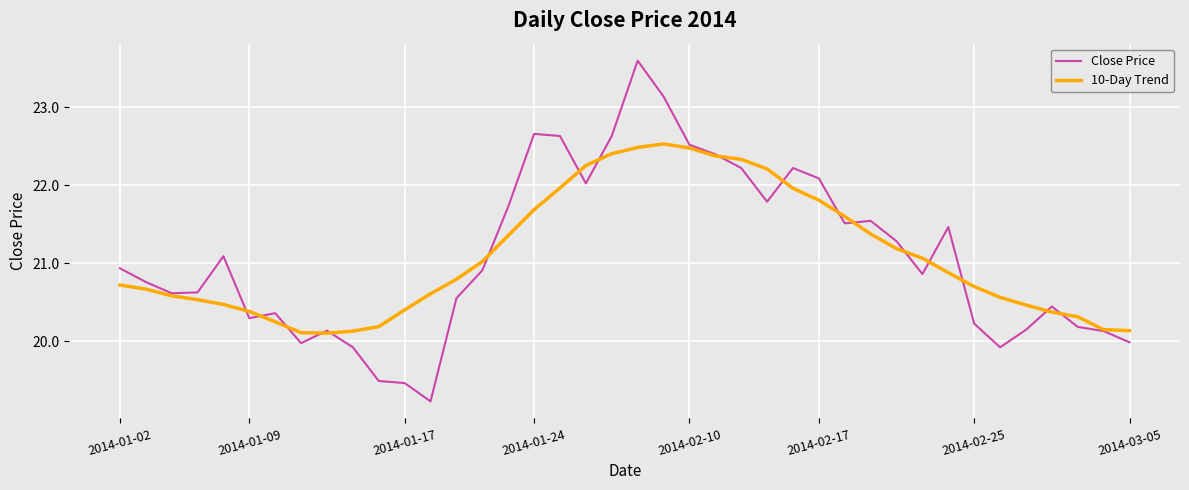

Which series has the widest spread of values?

Close Price